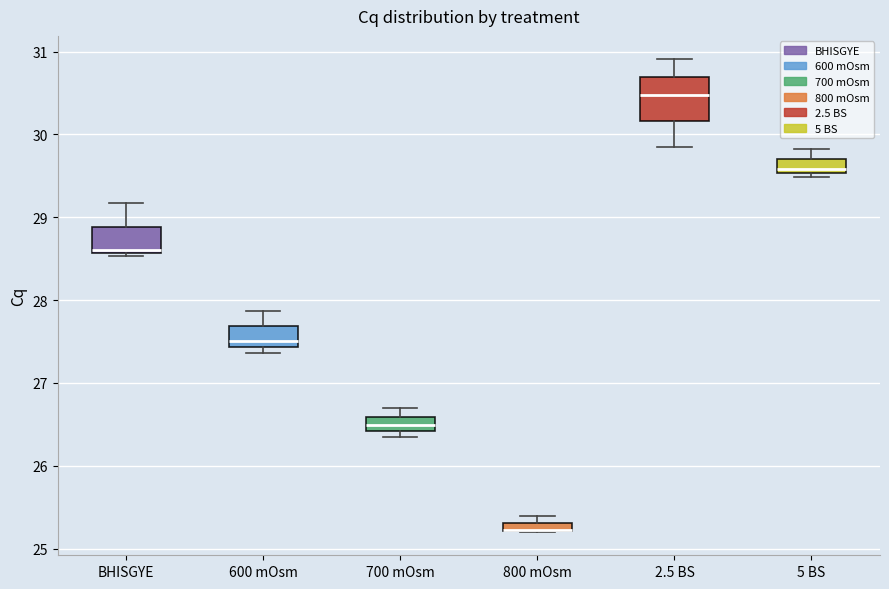

Comparing the boxes themselves (not the whiskers), which one is the tallest?

2.5 BS